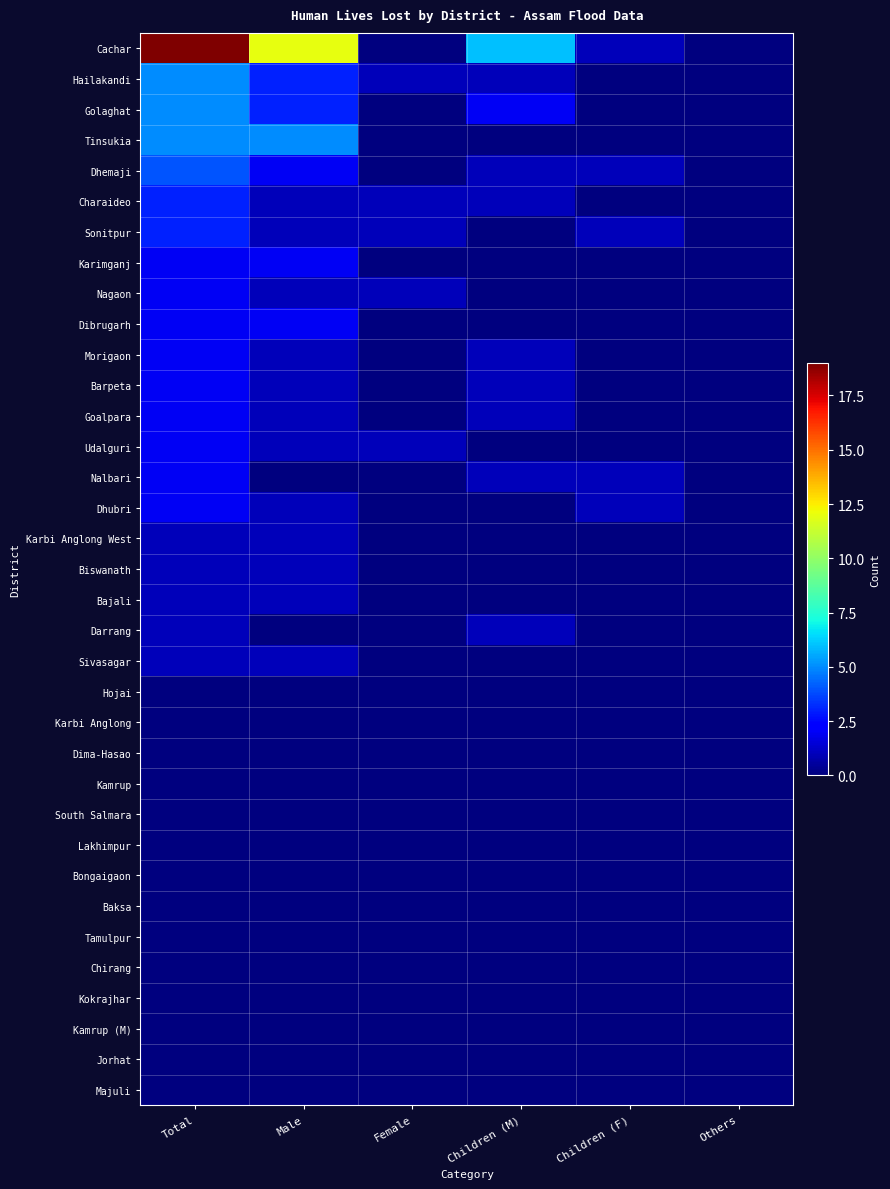

Reading left to right, what are all the values shown in this chart?

Cachar: Total=19	Male=12	Female=0	Children (M)=6	Children (F)=1	Others=0
Hailakandi: Total=5	Male=3	Female=1	Children (M)=1	Children (F)=0	Others=0
Golaghat: Total=5	Male=3	Female=0	Children (M)=2	Children (F)=0	Others=0
Tinsukia: Total=5	Male=5	Female=0	Children (M)=0	Children (F)=0	Others=0
Dhemaji: Total=4	Male=2	Female=0	Children (M)=1	Children (F)=1	Others=0
Charaideo: Total=3	Male=1	Female=1	Children (M)=1	Children (F)=0	Others=0
Sonitpur: Total=3	Male=1	Female=1	Children (M)=0	Children (F)=1	Others=0
Karimganj: Total=2	Male=2	Female=0	Children (M)=0	Children (F)=0	Others=0
Nagaon: Total=2	Male=1	Female=1	Children (M)=0	Children (F)=0	Others=0
Dibrugarh: Total=2	Male=2	Female=0	Children (M)=0	Children (F)=0	Others=0
Morigaon: Total=2	Male=1	Female=0	Children (M)=1	Children (F)=0	Others=0
Barpeta: Total=2	Male=1	Female=0	Children (M)=1	Children (F)=0	Others=0
Goalpara: Total=2	Male=1	Female=0	Children (M)=1	Children (F)=0	Others=0
Udalguri: Total=2	Male=1	Female=1	Children (M)=0	Children (F)=0	Others=0
Nalbari: Total=2	Male=0	Female=0	Children (M)=1	Children (F)=1	Others=0
Dhubri: Total=2	Male=1	Female=0	Children (M)=0	Children (F)=1	Others=0
Karbi Anglong West: Total=1	Male=1	Female=0	Children (M)=0	Children (F)=0	Others=0
Biswanath: Total=1	Male=1	Female=0	Children (M)=0	Children (F)=0	Others=0
Bajali: Total=1	Male=1	Female=0	Children (M)=0	Children (F)=0	Others=0
Darrang: Total=1	Male=0	Female=0	Children (M)=1	Children (F)=0	Others=0
Sivasagar: Total=1	Male=1	Female=0	Children (M)=0	Children (F)=0	Others=0
Hojai: Total=0	Male=0	Female=0	Children (M)=0	Children (F)=0	Others=0
Karbi Anglong: Total=0	Male=0	Female=0	Children (M)=0	Children (F)=0	Others=0
Dima-Hasao: Total=0	Male=0	Female=0	Children (M)=0	Children (F)=0	Others=0
Kamrup: Total=0	Male=0	Female=0	Children (M)=0	Children (F)=0	Others=0
South Salmara: Total=0	Male=0	Female=0	Children (M)=0	Children (F)=0	Others=0
Lakhimpur: Total=0	Male=0	Female=0	Children (M)=0	Children (F)=0	Others=0
Bongaigaon: Total=0	Male=0	Female=0	Children (M)=0	Children (F)=0	Others=0
Baksa: Total=0	Male=0	Female=0	Children (M)=0	Children (F)=0	Others=0
Tamulpur: Total=0	Male=0	Female=0	Children (M)=0	Children (F)=0	Others=0
Chirang: Total=0	Male=0	Female=0	Children (M)=0	Children (F)=0	Others=0
Kokrajhar: Total=0	Male=0	Female=0	Children (M)=0	Children (F)=0	Others=0
Kamrup (M): Total=0	Male=0	Female=0	Children (M)=0	Children (F)=0	Others=0
Jorhat: Total=0	Male=0	Female=0	Children (M)=0	Children (F)=0	Others=0
Majuli: Total=0	Male=0	Female=0	Children (M)=0	Children (F)=0	Others=0